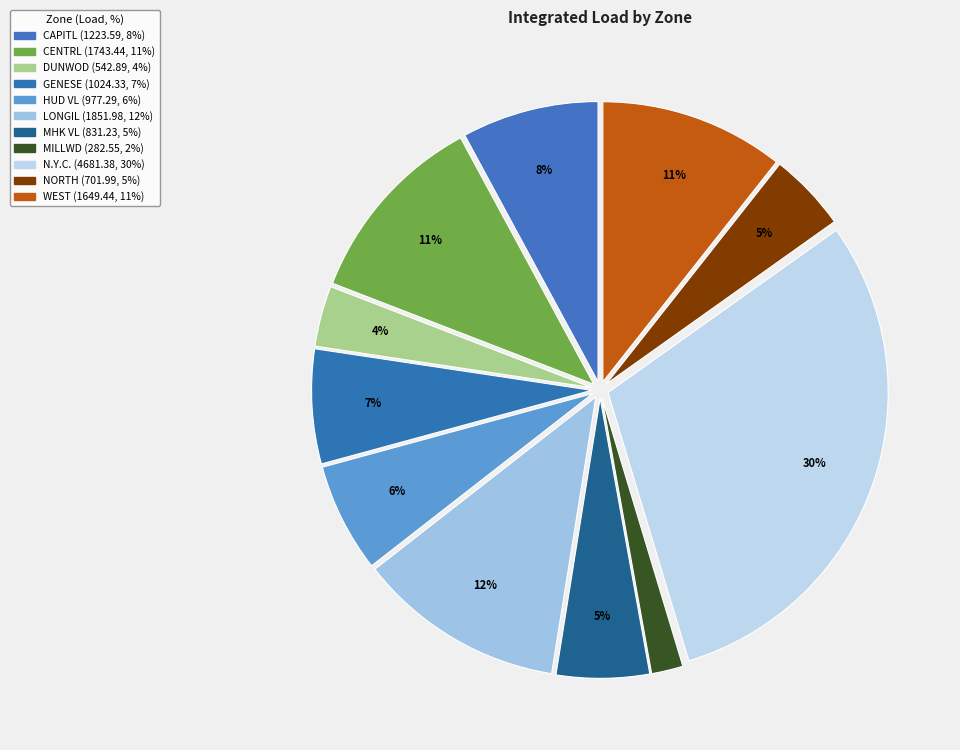

Is NORTH the majority of the pie?

No